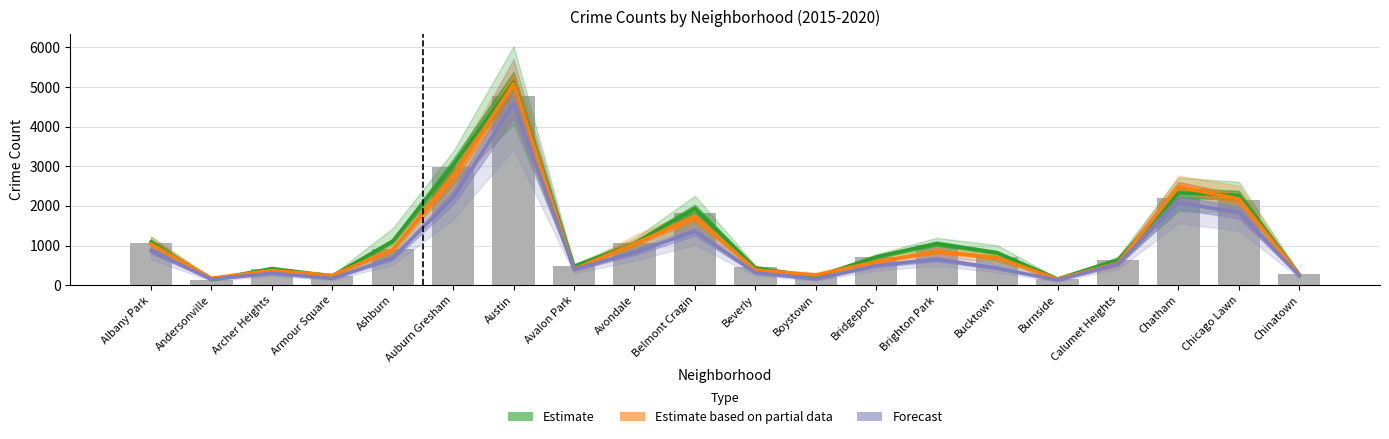

At which label is Estimate closest to 2633?

Chatham